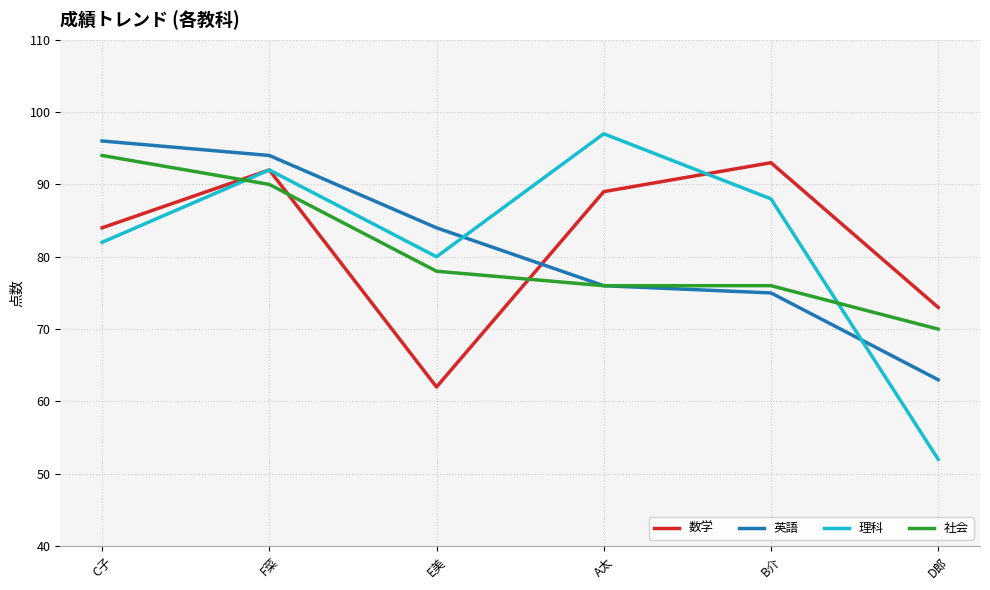

Which series has the widest spread of values?

理科